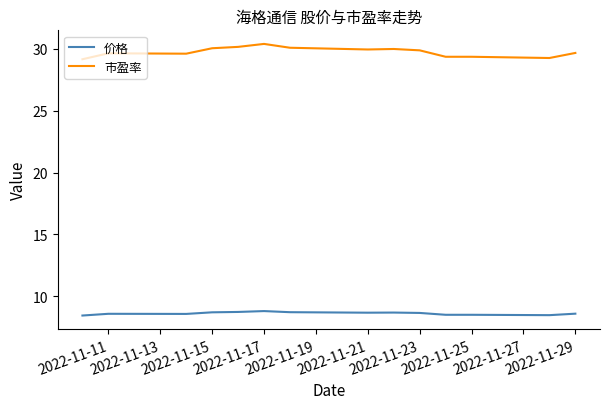

What is the minimum value shown in the chart?

8.4